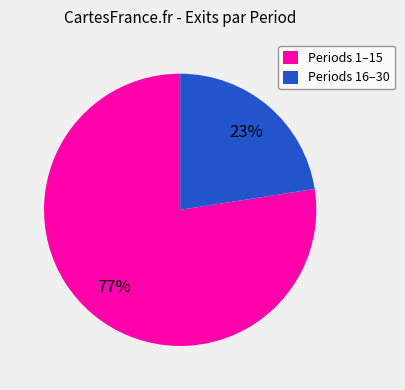

Which slice is the largest?

Periods 1–15